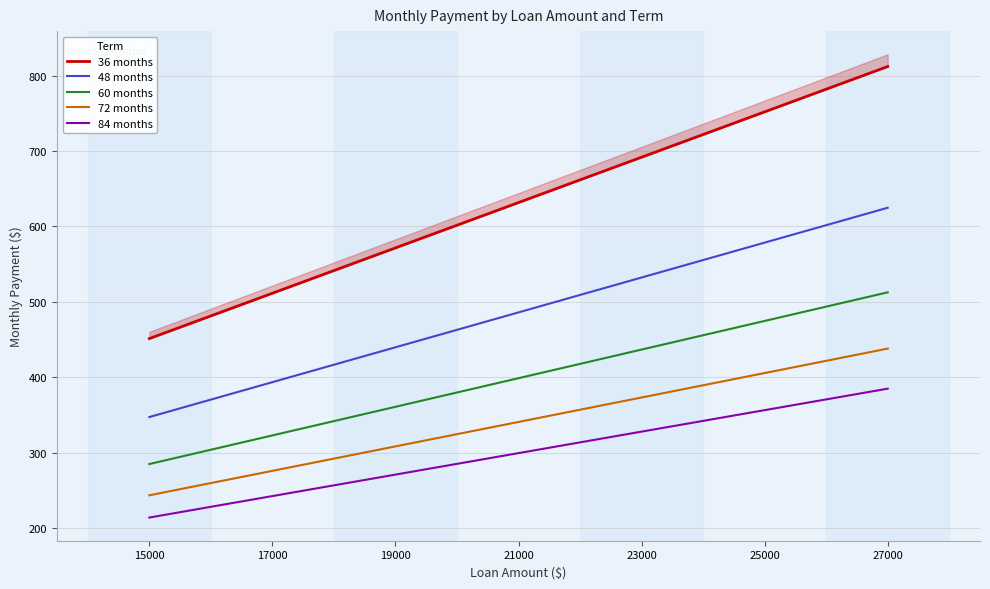

Where is 48 months nearest to the value 485?

21000